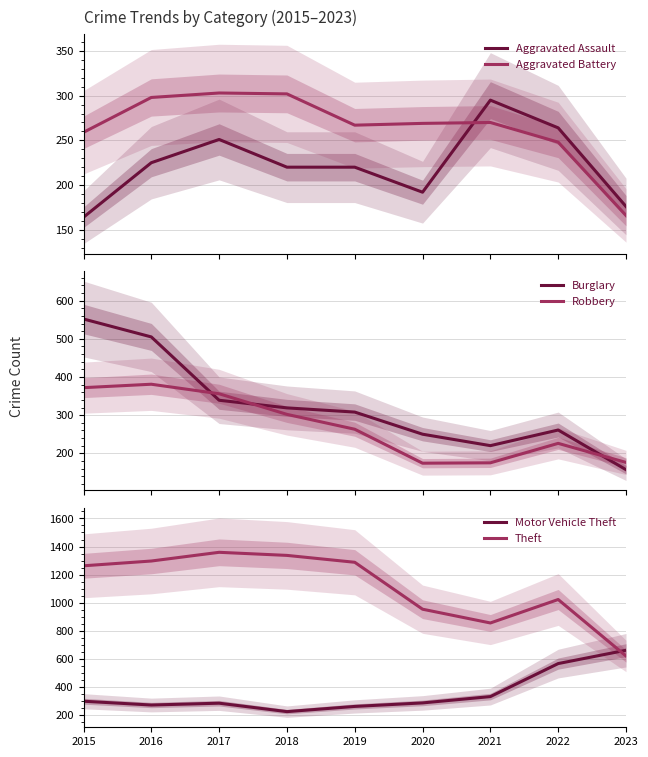

What is the total value across all series at 2020?

2126